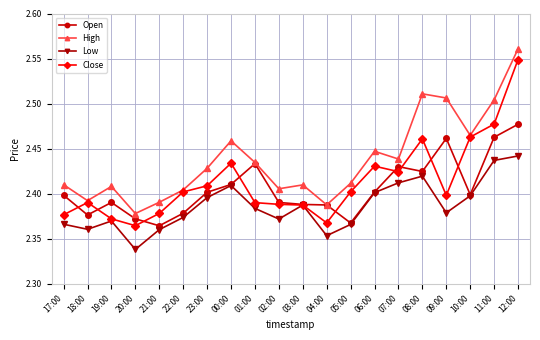

At how many categories does at least one series exceed 2?

20